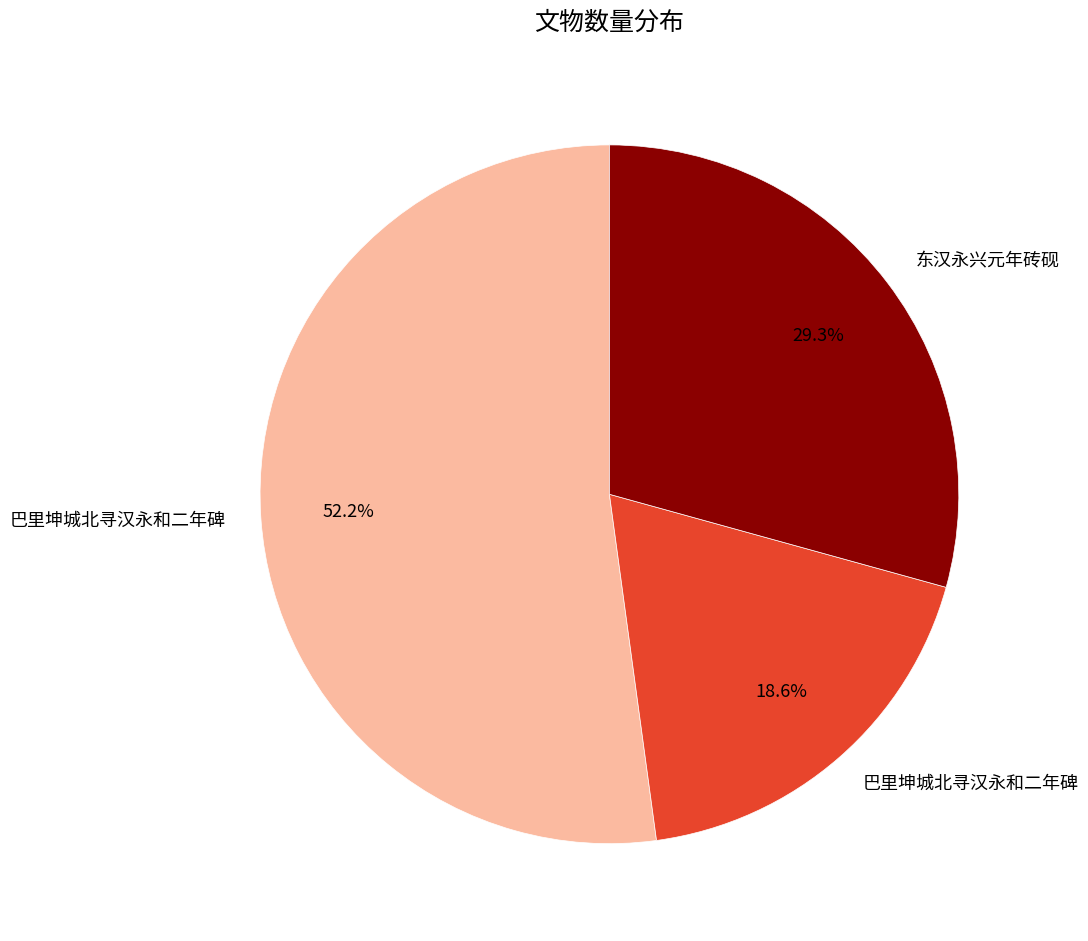

Does any single category account for the majority?

Yes